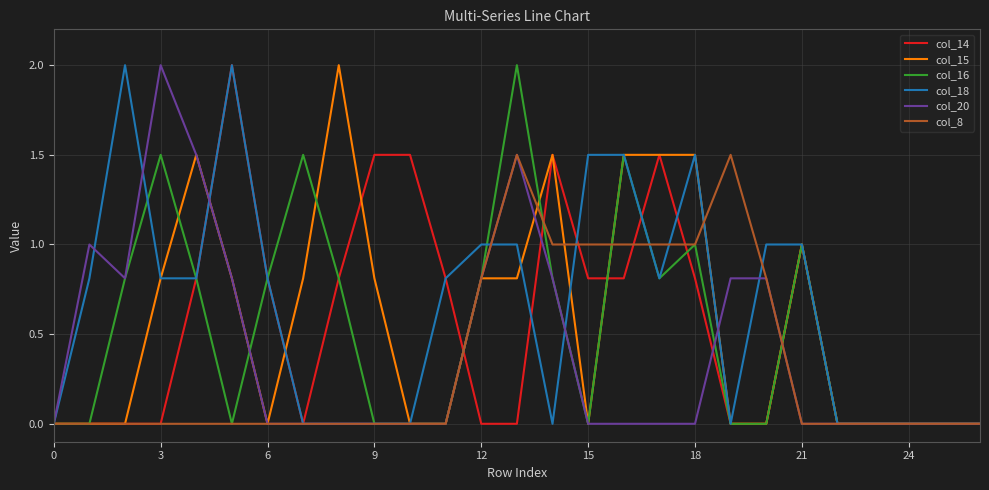

What is the label of the 10th point from the left?

9